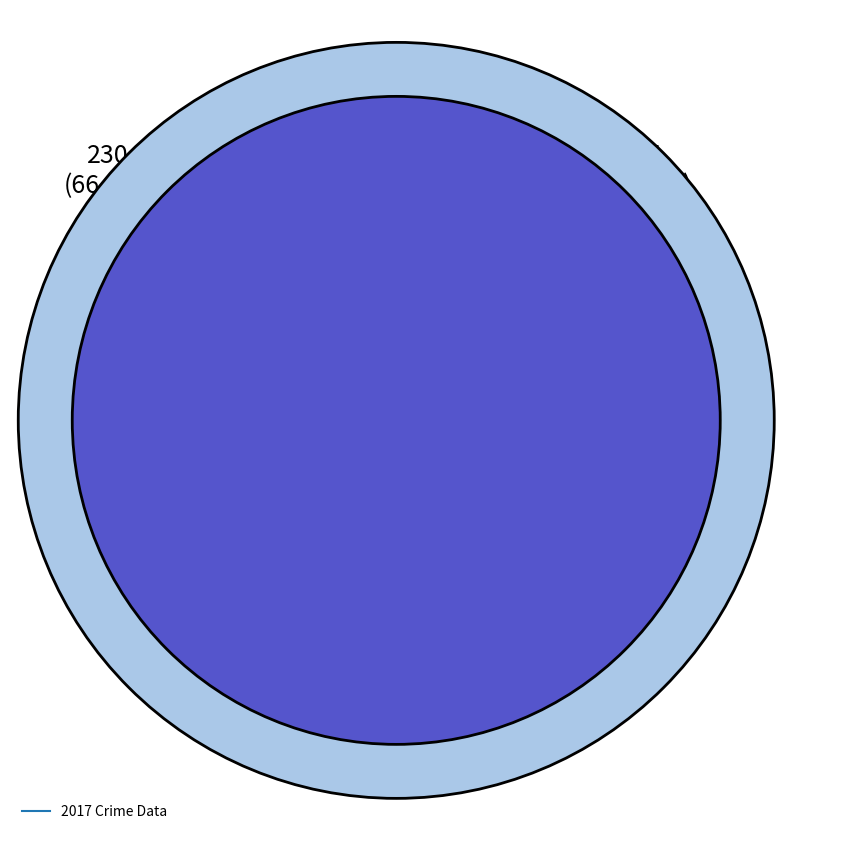

To the nearest percent, what is the combined percentage of Homicide and Aggravated Battery?

3%